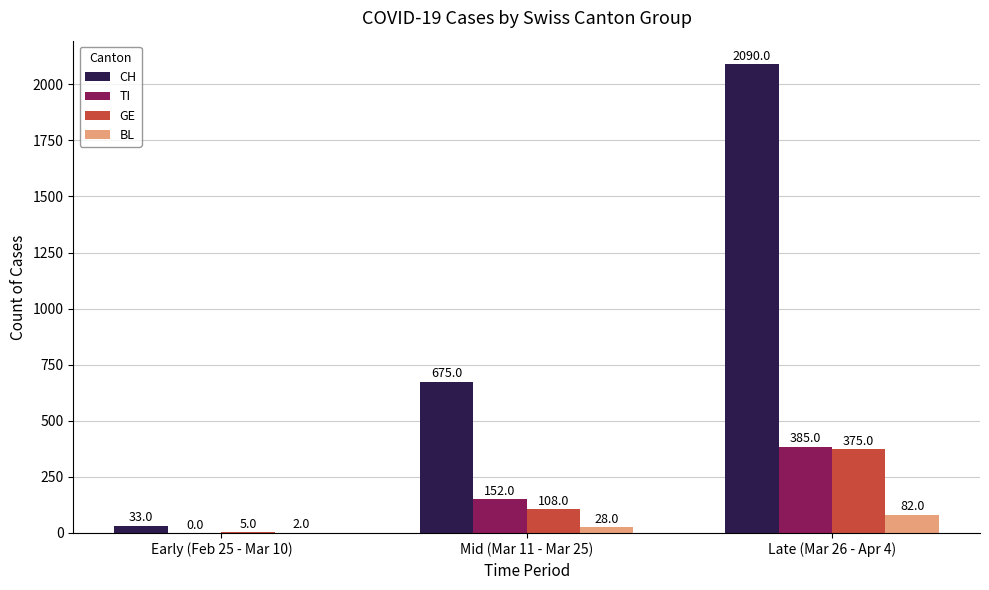

The TI series shows 221 at Early (Feb 25 - Mar 10). True or false?

False